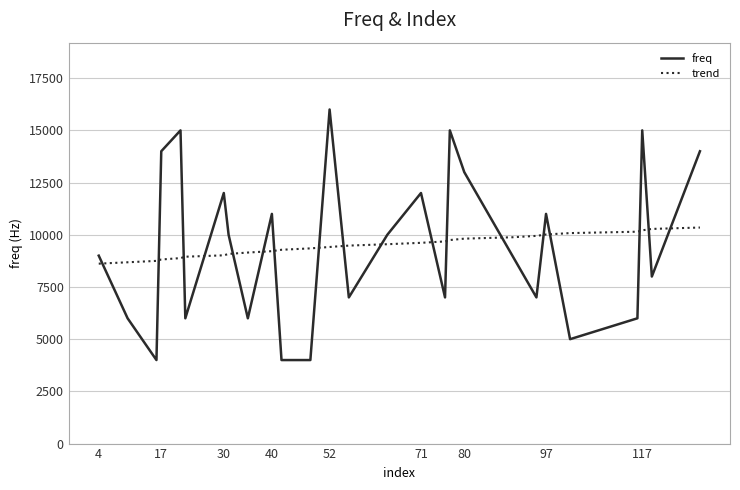

What is the difference between the maximum and minimum values in the trend series?

1730.2